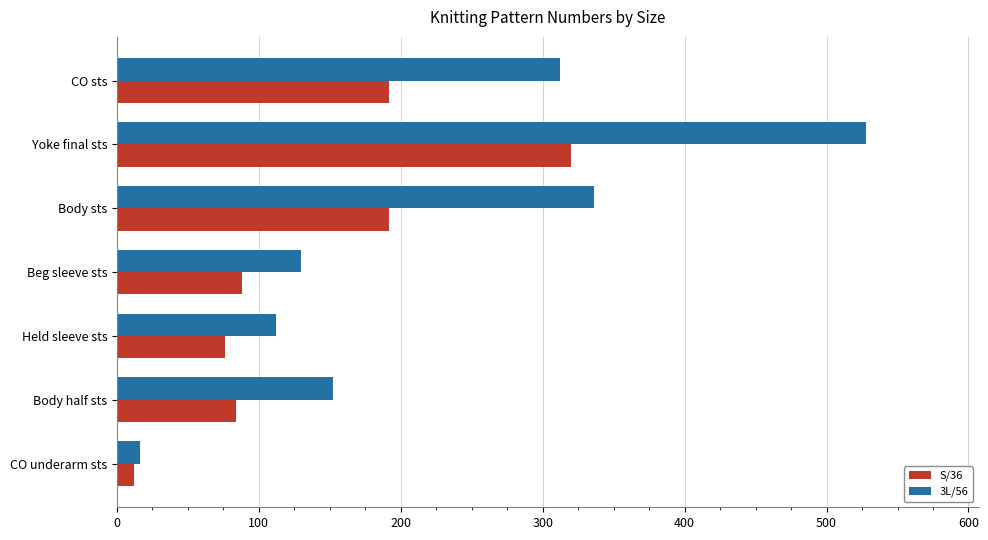

Is it true that S/36 equals 320 at Yoke final sts?

True